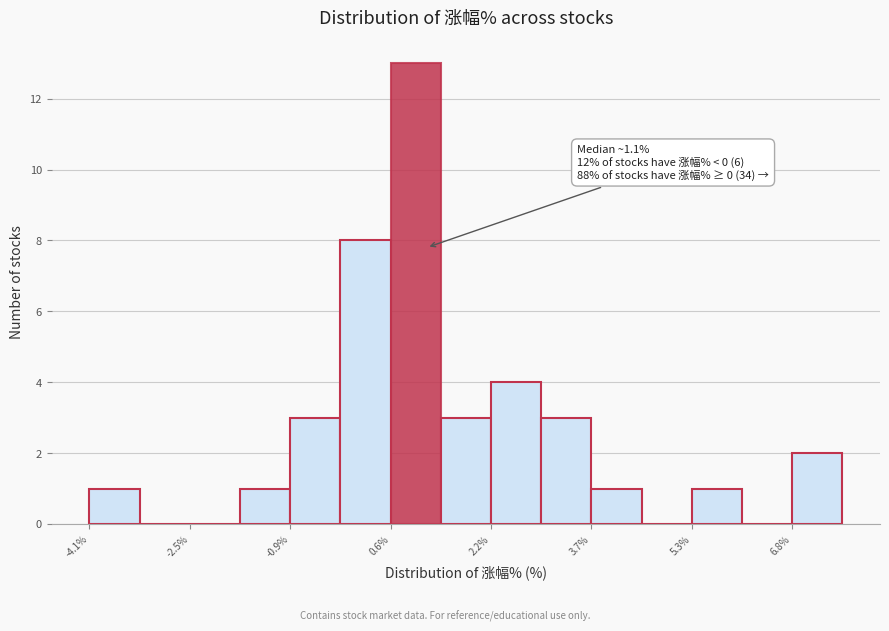

Read against the x-axis, roughly where is the centre of the tallest bar?

1.0